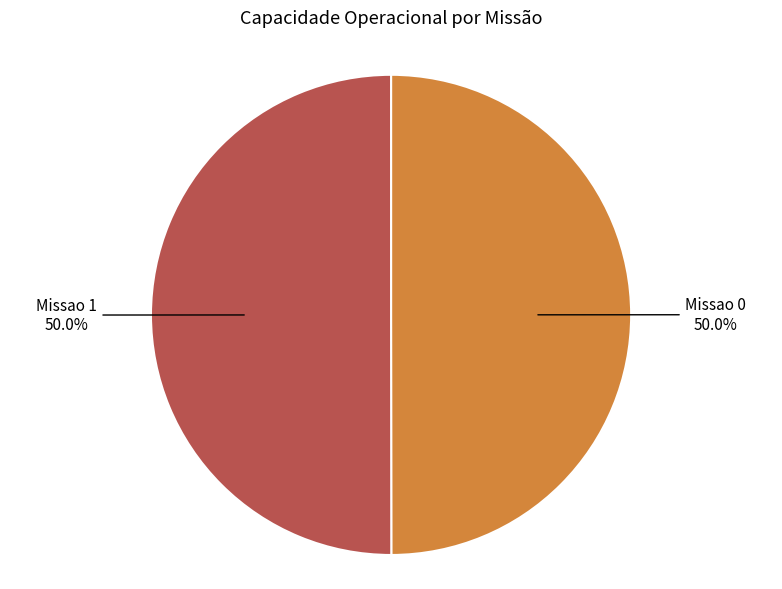

To the nearest percent, what is the combined percentage of Missao 1 and Missao 0?

100%